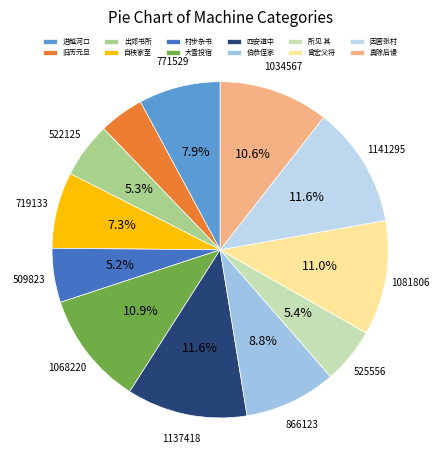

To the nearest percent, what is the average slice percentage?

8%